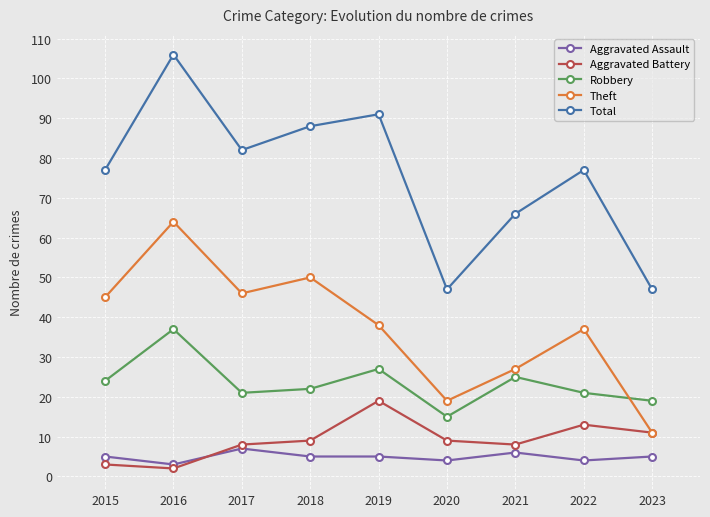

What is the highest value of the Theft series?

64